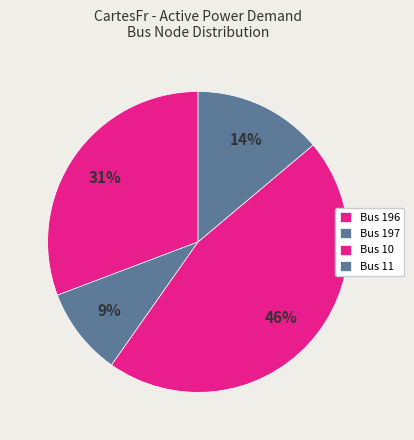

Count the number of slices in the pie.

4